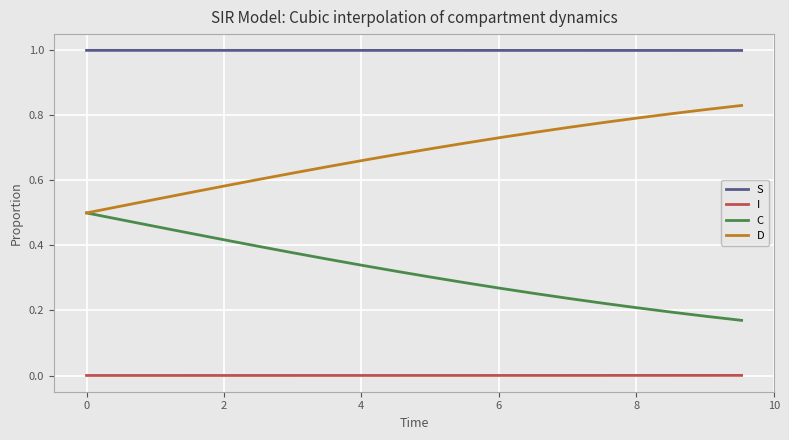

Which series has the largest total across all categories?

S